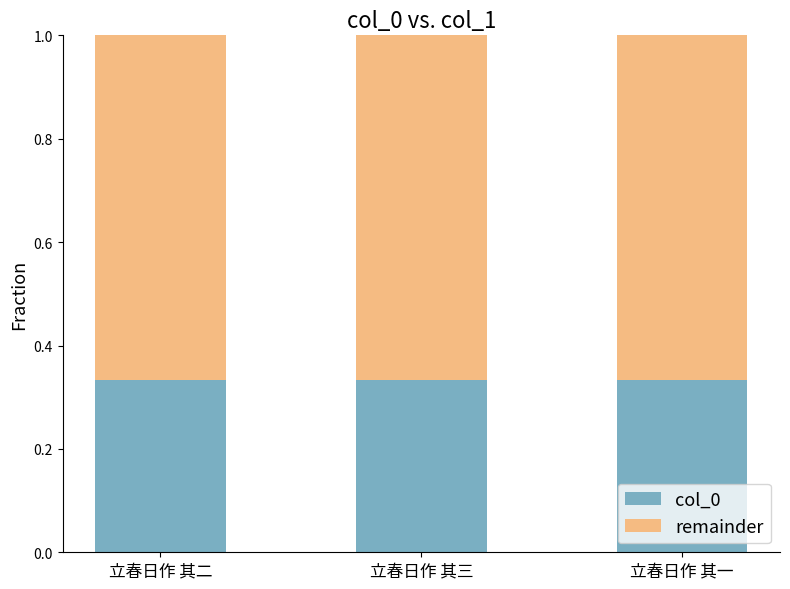

What is the total value across all series at 立春日作 其三?

1.0